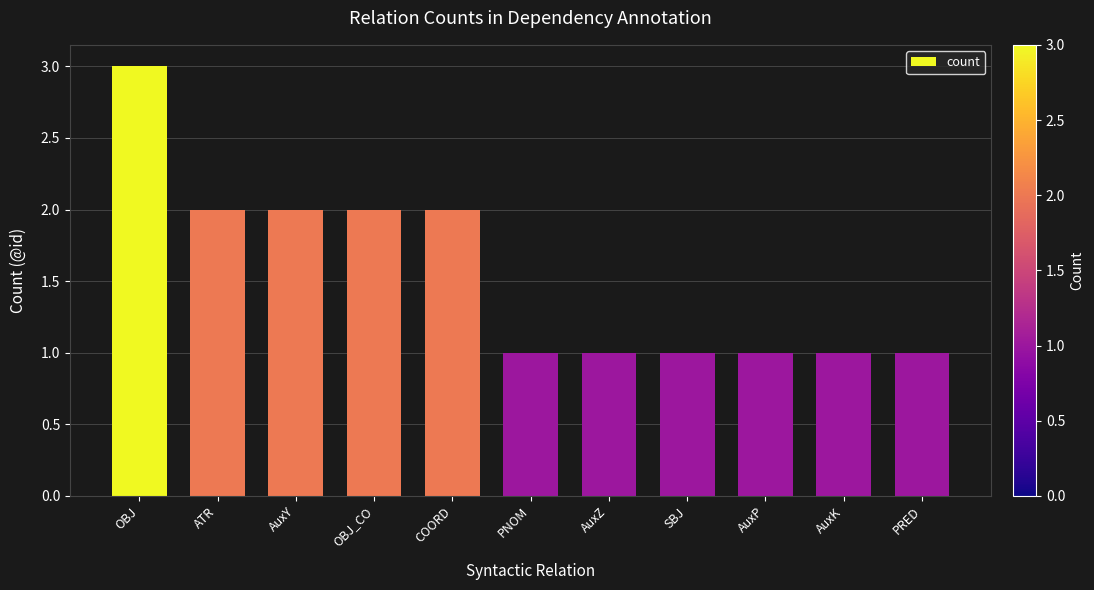

What is the label of the 3rd bar from the left?

AuxY